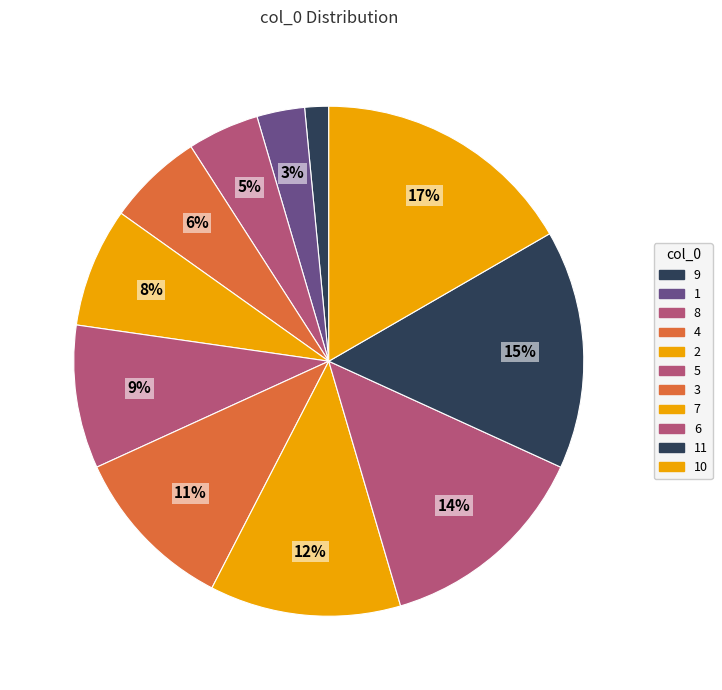

Between 5 and 9, which is larger?

5